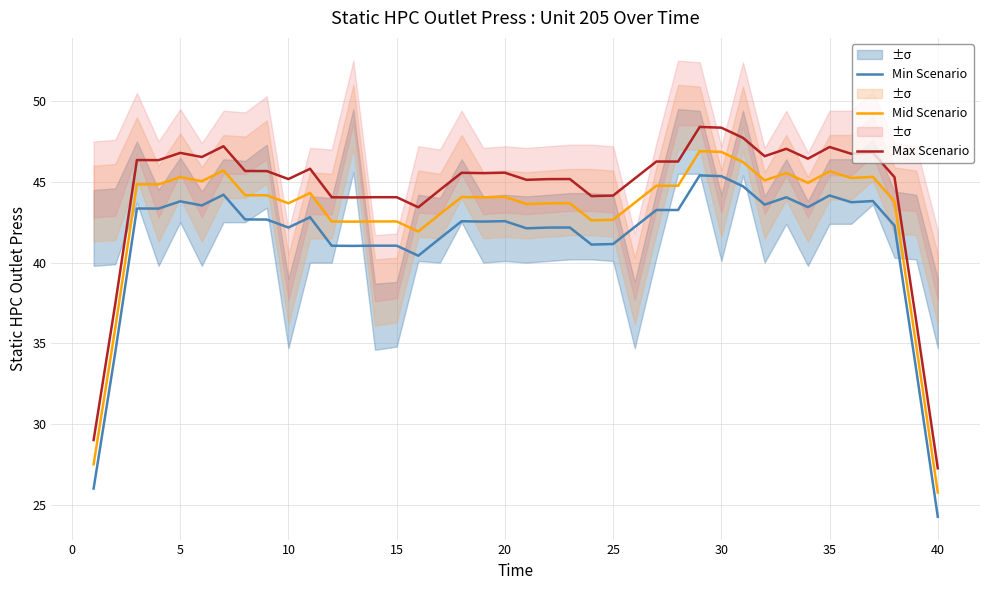

At which label does Min Scenario reach its minimum?

40